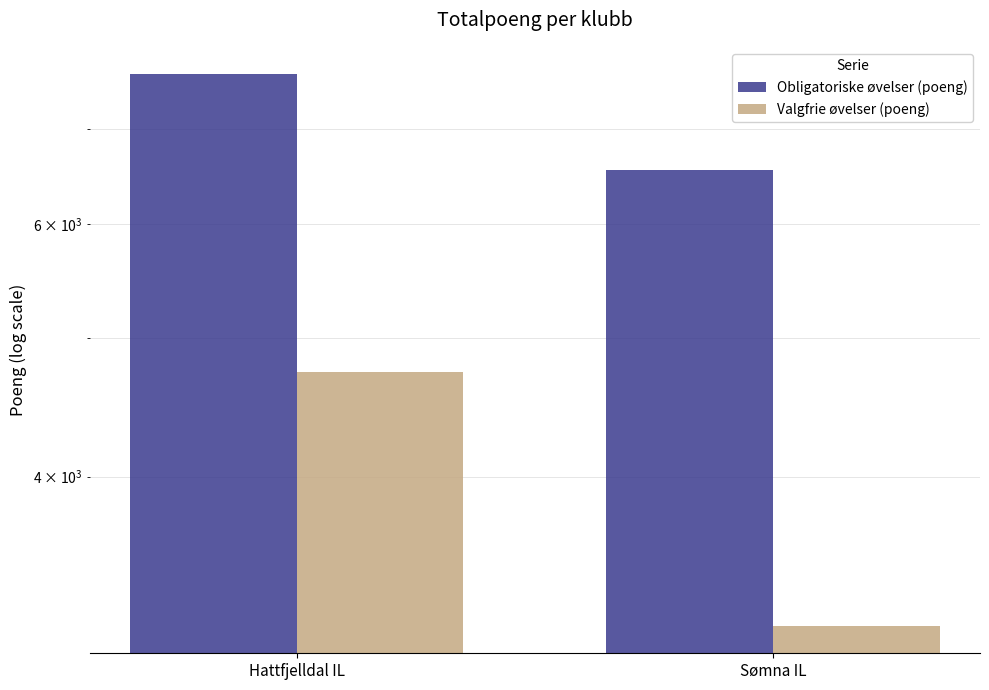

List the series in order of their overall mean, highest first.

Obligatoriske øvelser (poeng), Valgfrie øvelser (poeng)